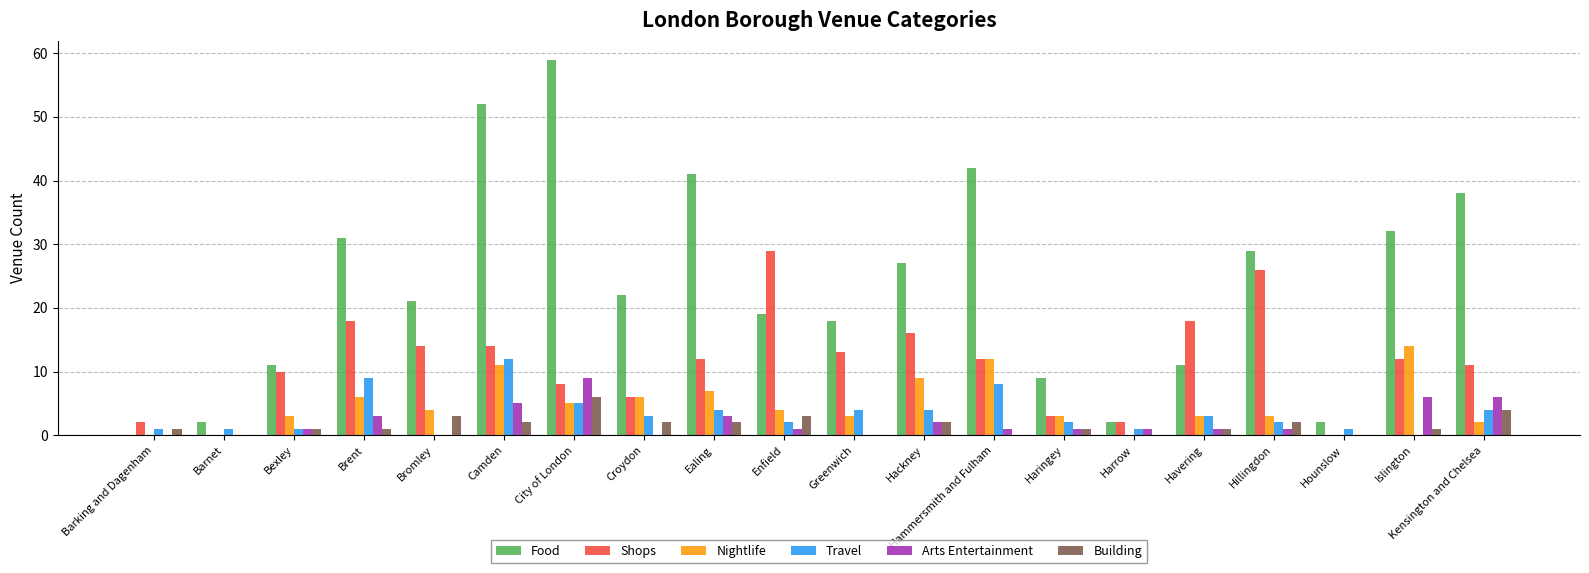

What is the total value across all series at Hounslow?

3